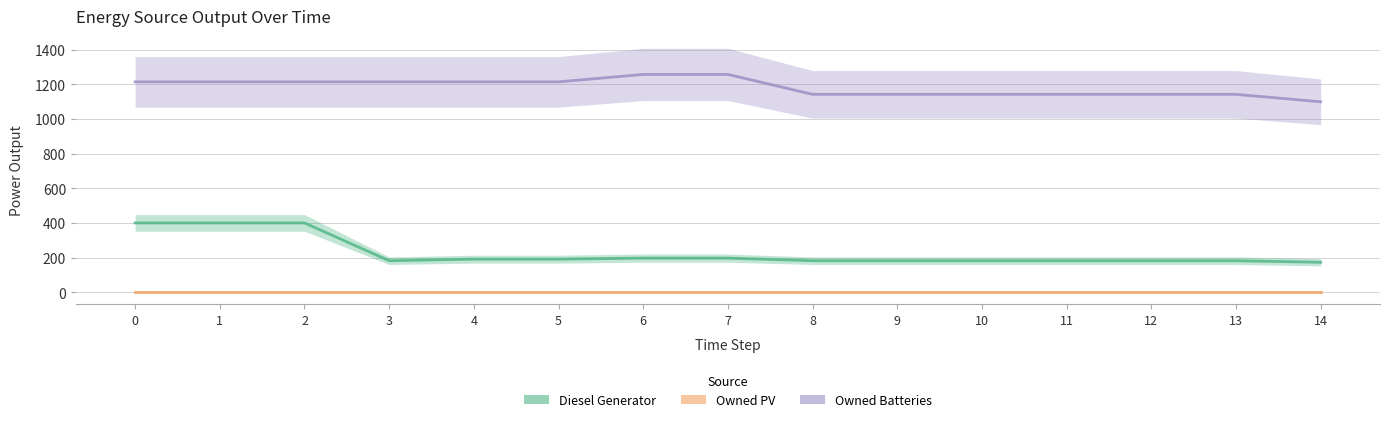

How many data points does each series have?

15